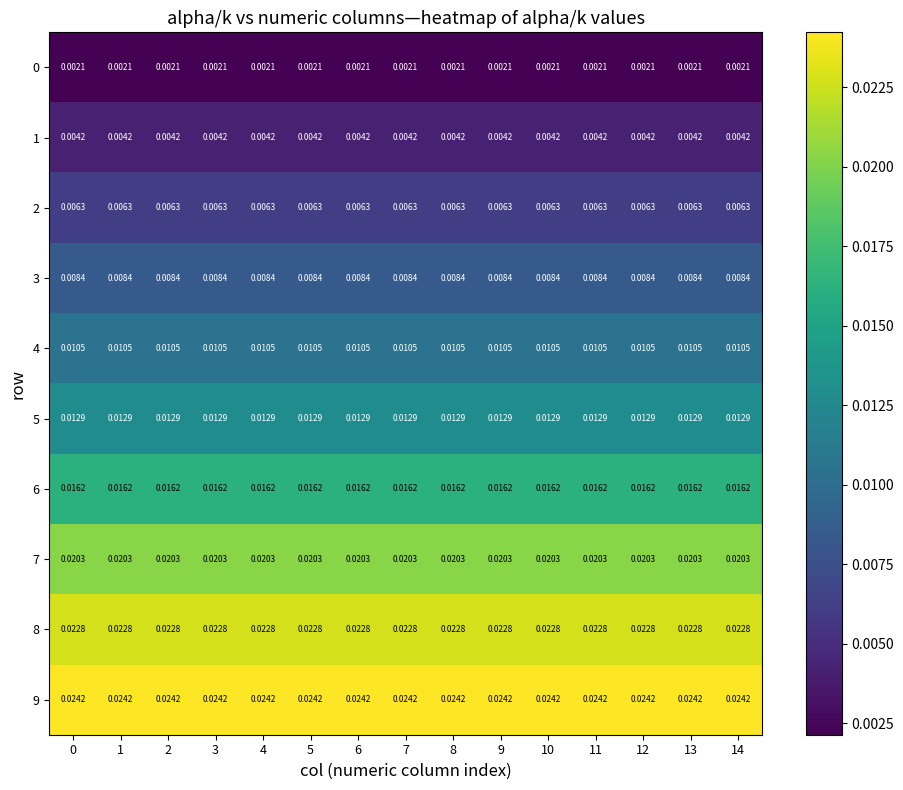

Is the value of 3 at 13 greater than the value of 6 at 0?

No